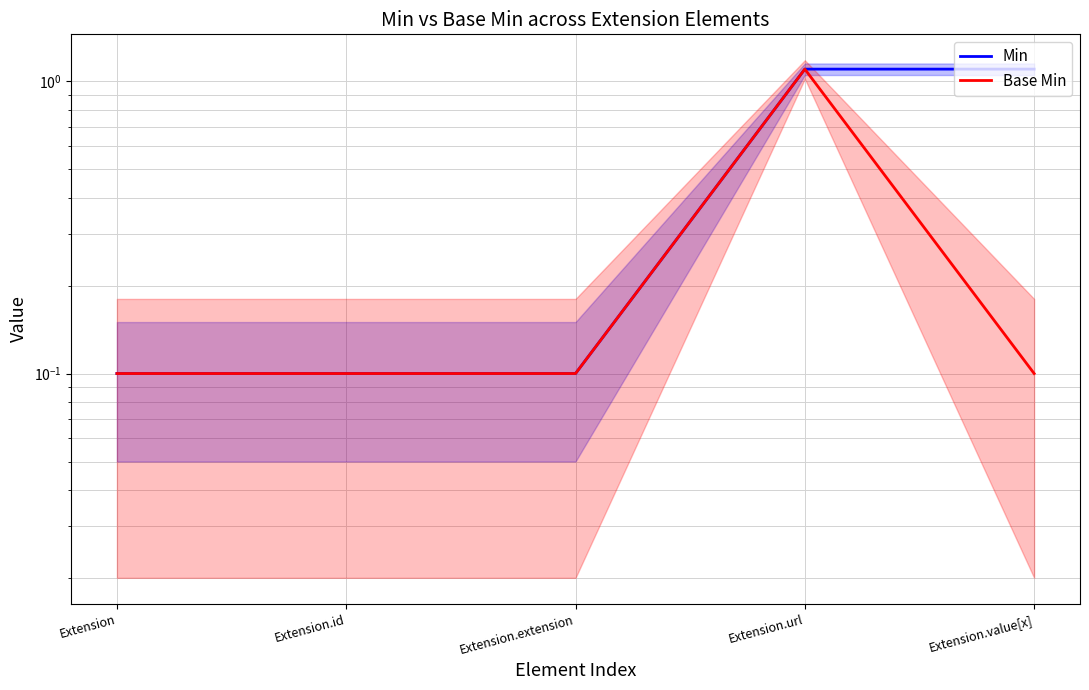

What is the average value of the Base Min series?

0.3